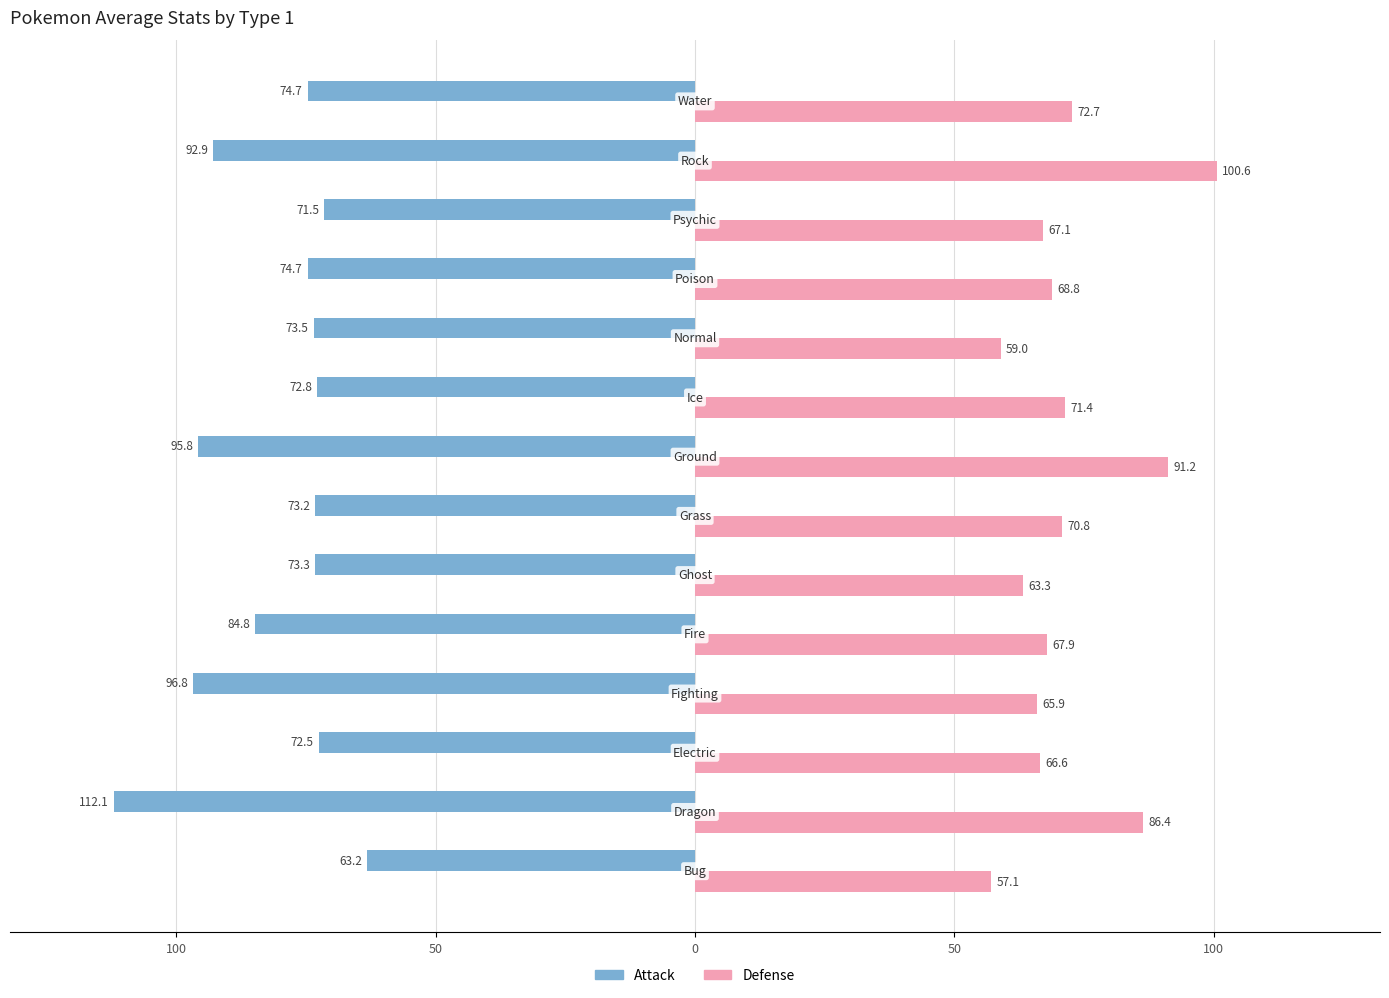

What are all the series names shown in the legend?

Attack, Defense